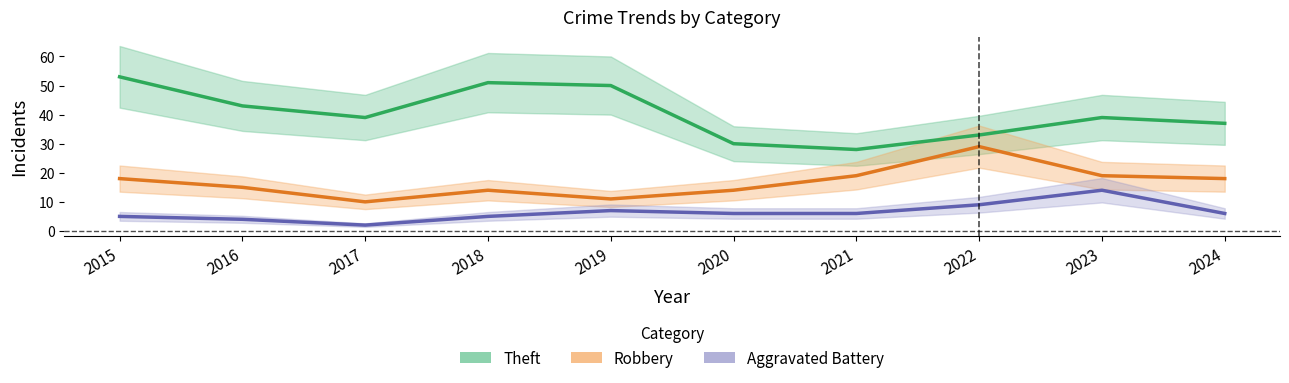

How many data points does each series have?

10